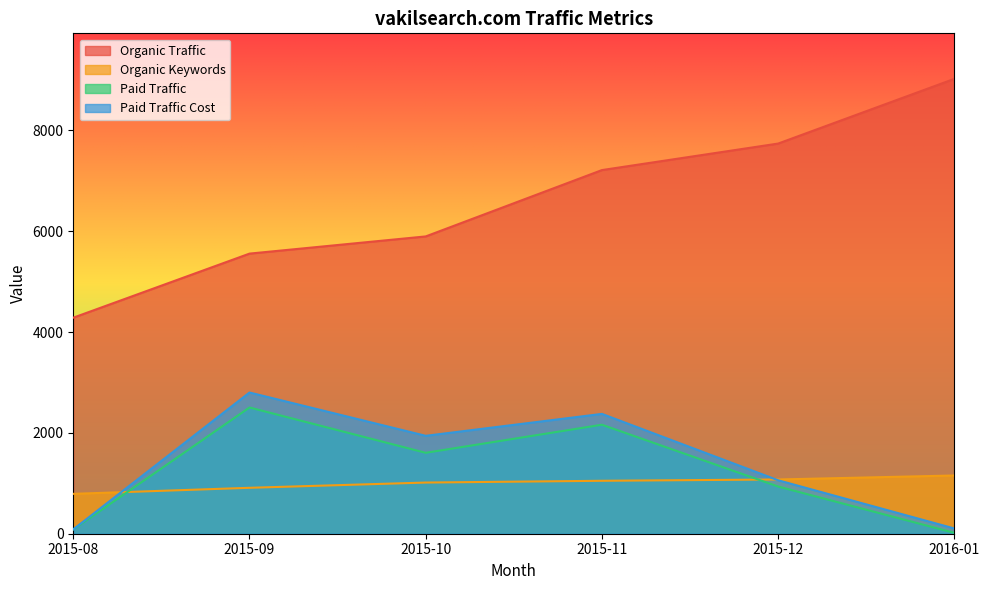

At which category is the sum across all series the highest?

2015-11